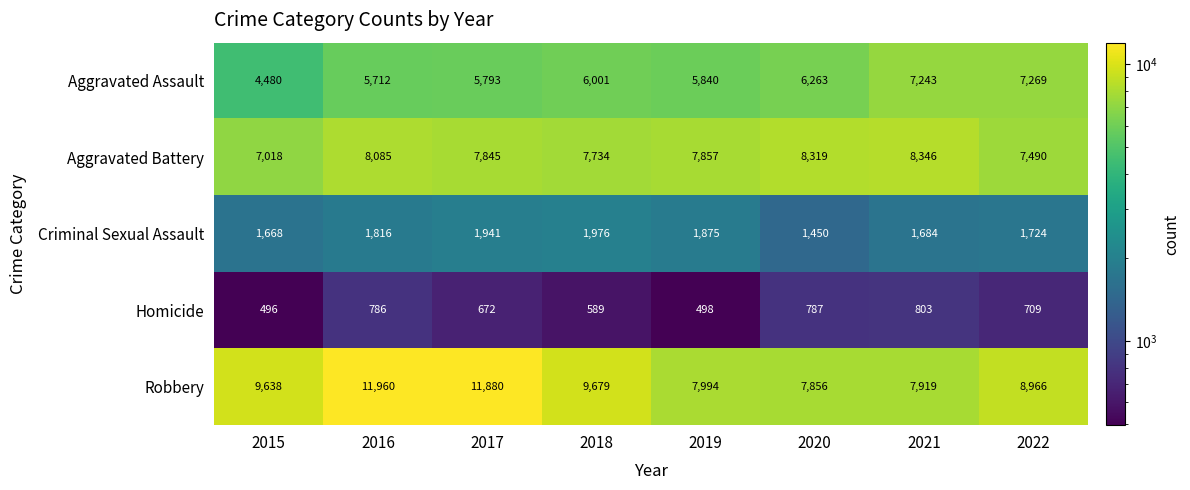

What is the difference between the second highest and minimum values in the Criminal Sexual Assault series?

491